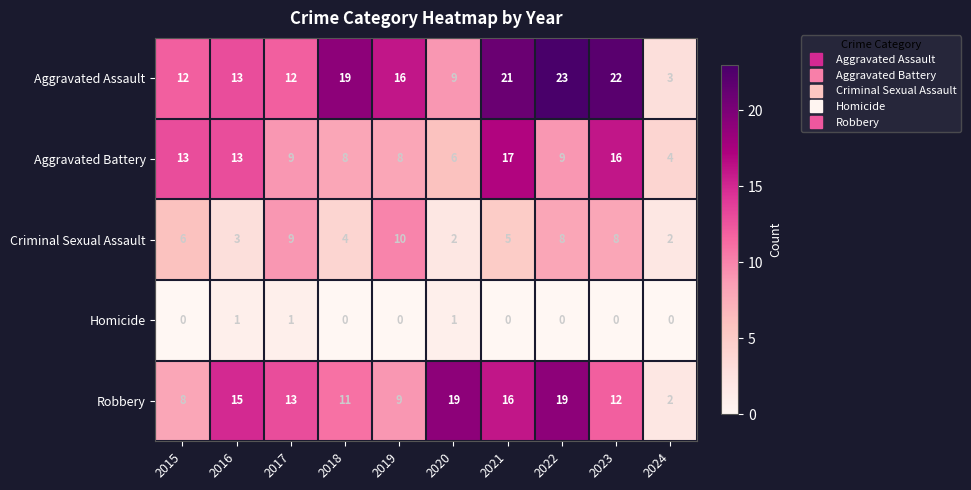

Is it true that Robbery equals 16 at 2023?

False